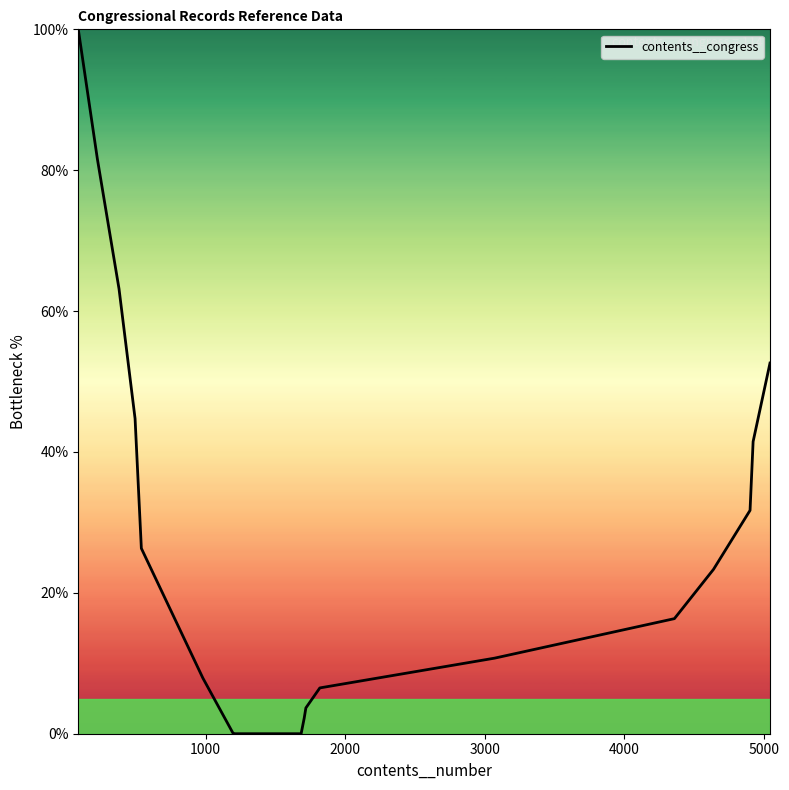

What is the difference between the maximum and minimum values?

100.0